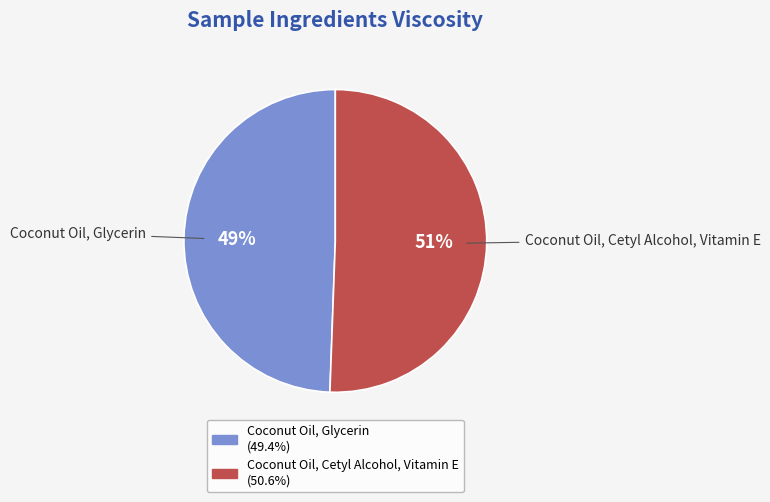

To the nearest percent, what percentage of the pie is Coconut Oil, Cetyl Alcohol, Vitamin E?

51%